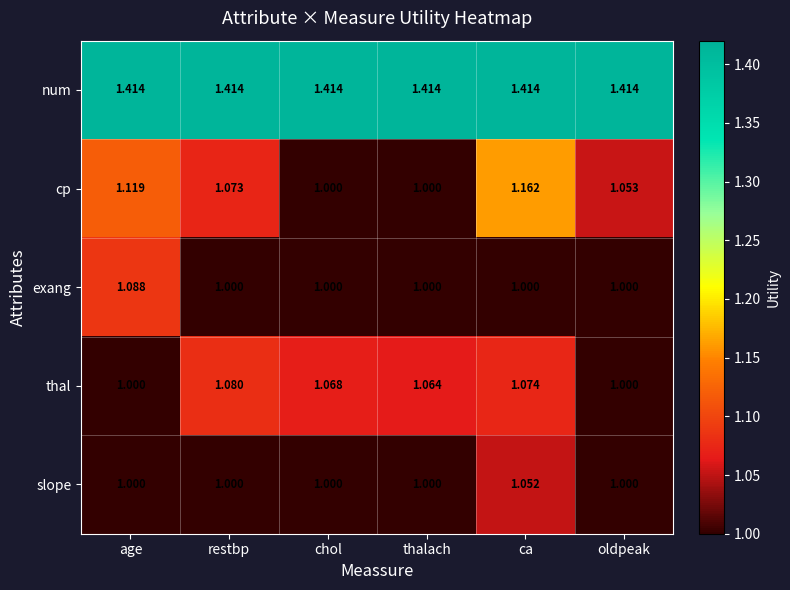

At which label does cp reach its peak?

ca